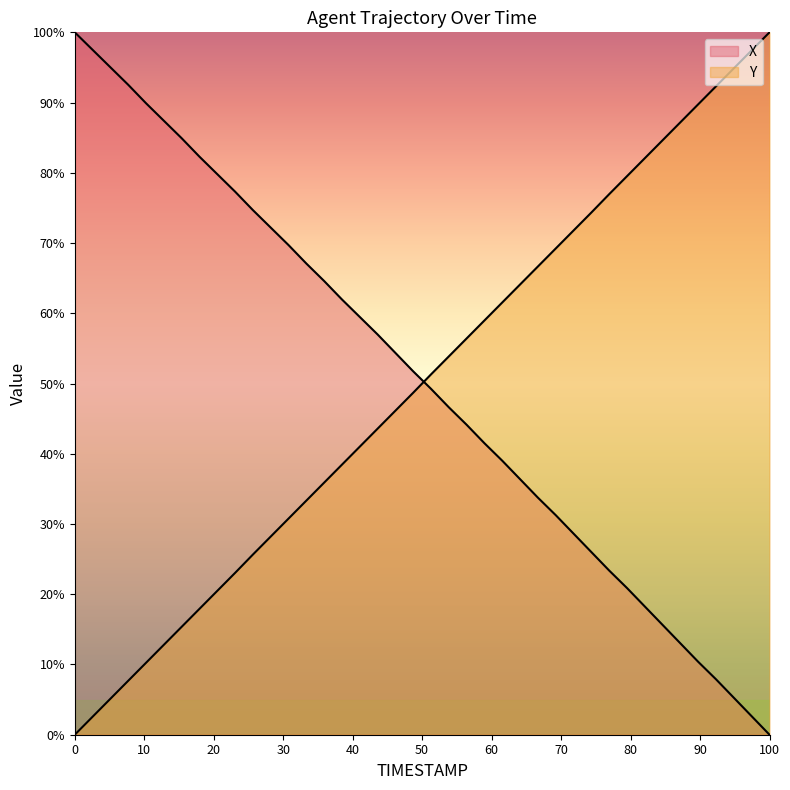

Which series has the largest total across all categories?

X